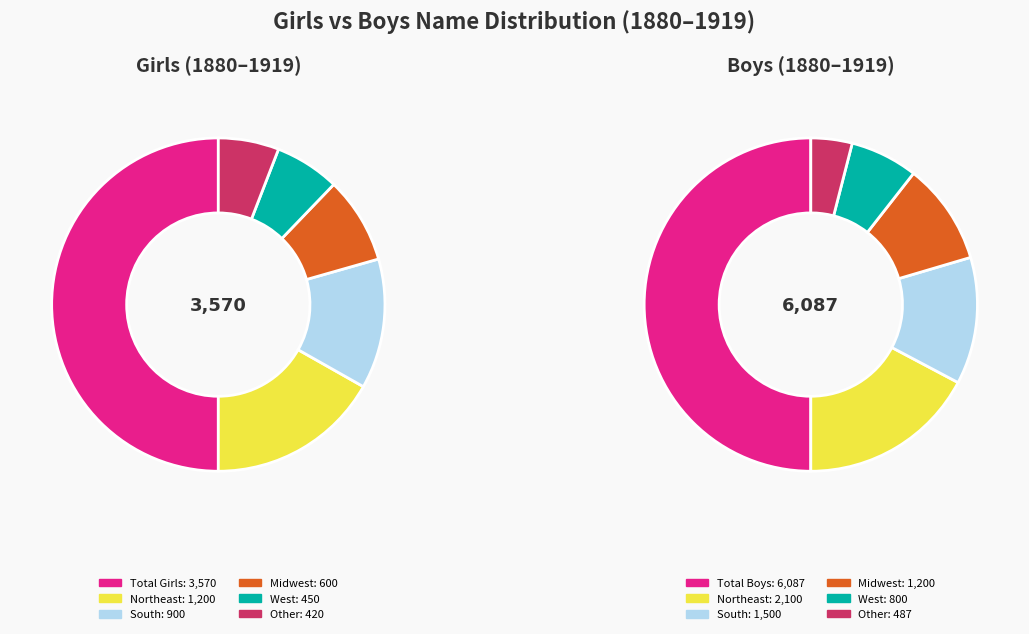

Is there a majority slice in this chart?

No